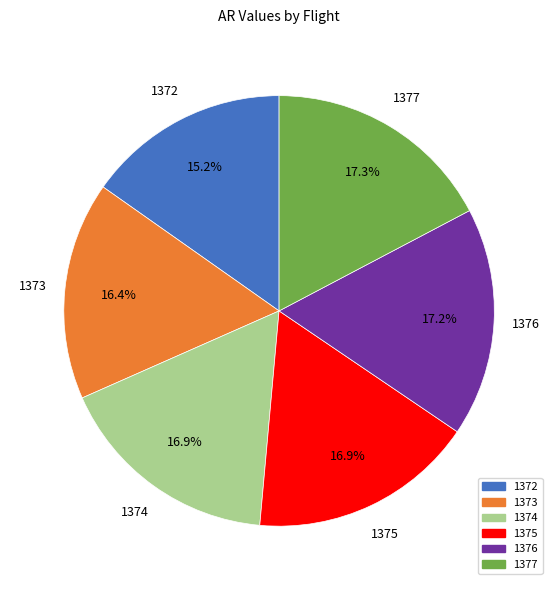

What is the smallest slice in the pie chart?

1372